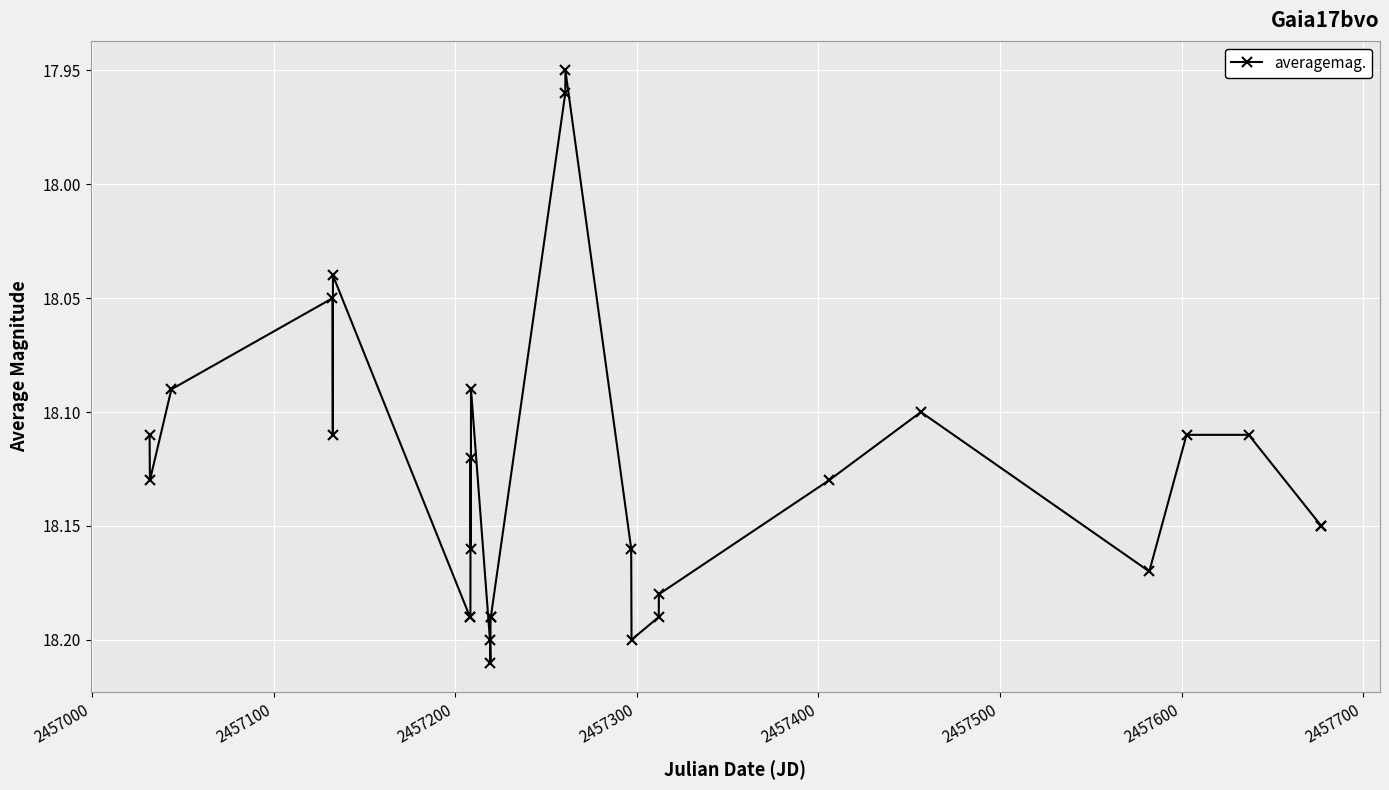

How many distinct data groups are displayed?

1